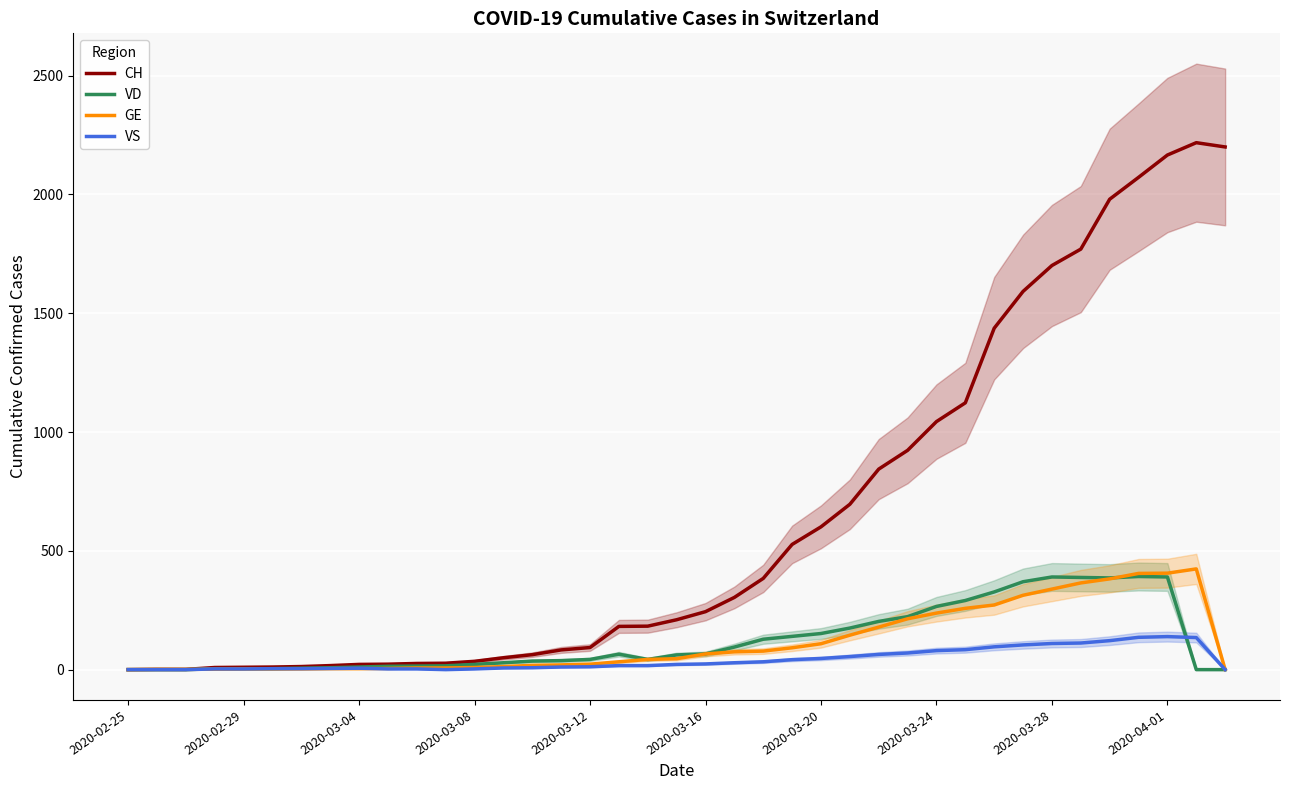

Between 12 and 13, which series saw the biggest shift?

CH